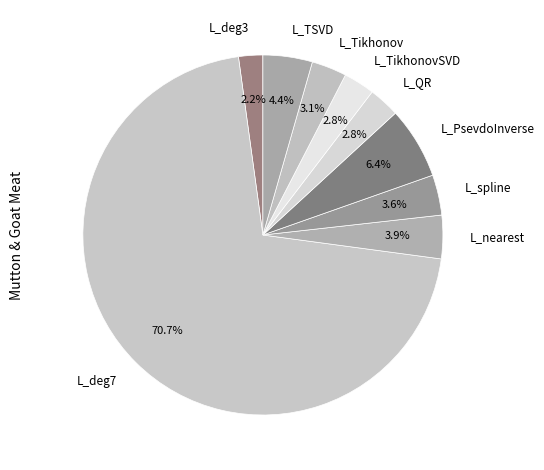

Which category has the biggest portion of the pie?

L_deg7